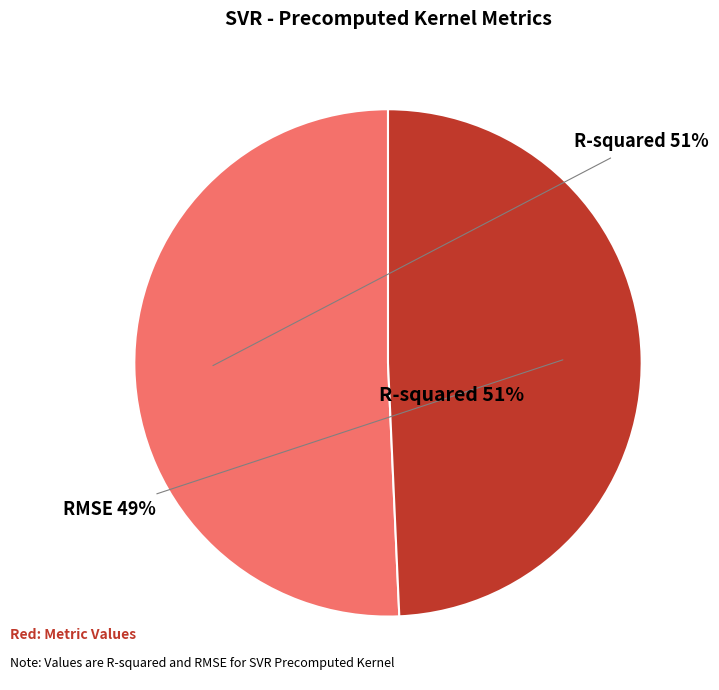

Rank the categories by value from lowest to highest.

RMSE, R-squared